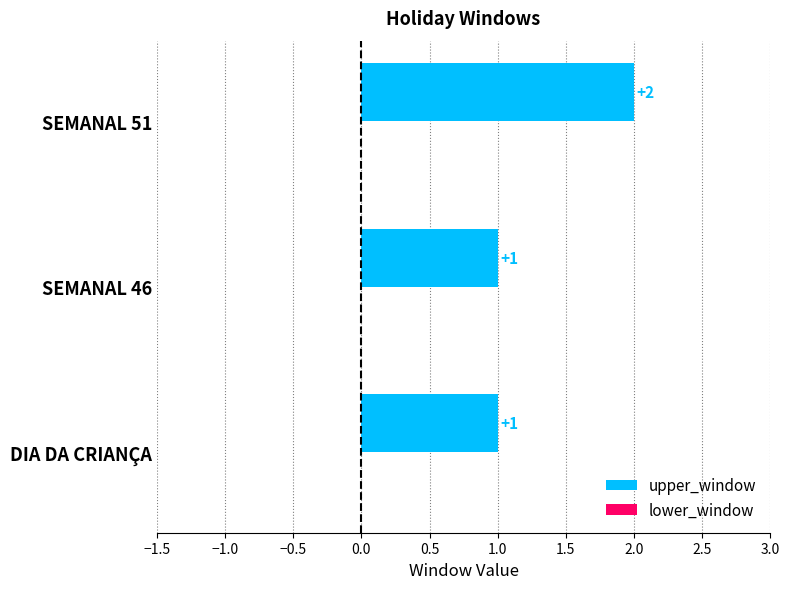

How many distinct data groups are displayed?

1